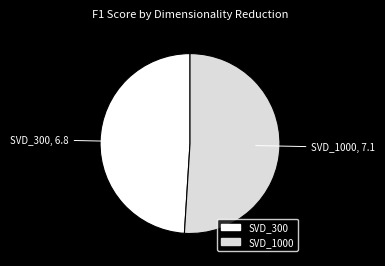

How many slices are in this pie chart?

2